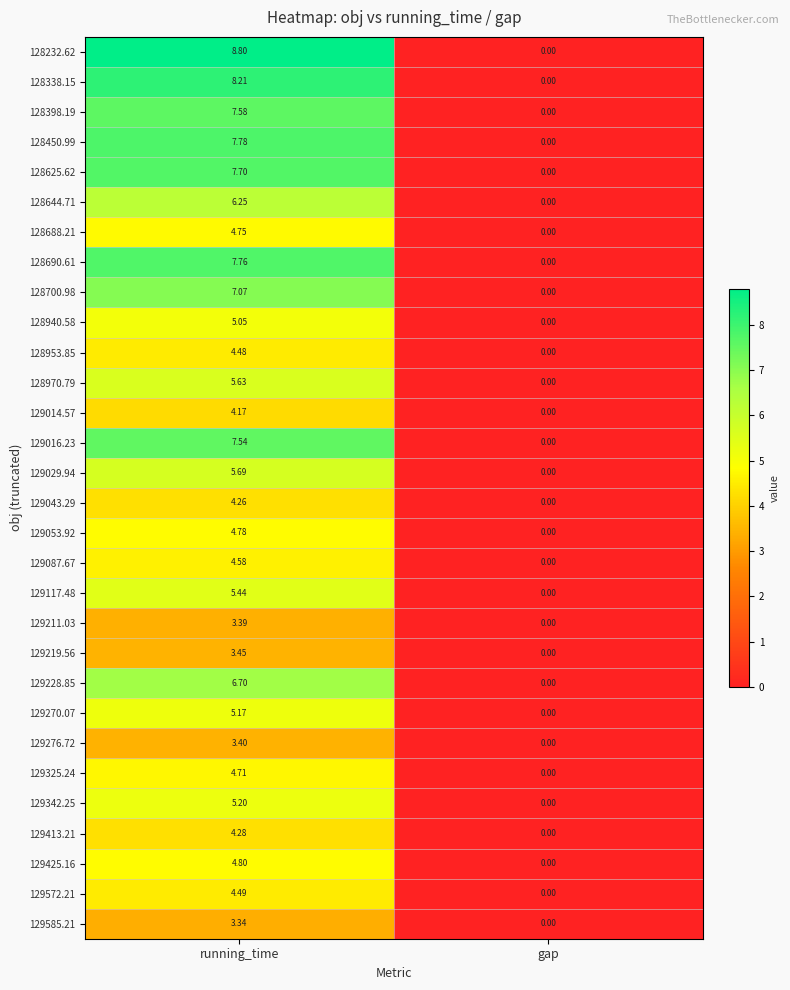

At which label does 129016.23 reach its peak?

running_time